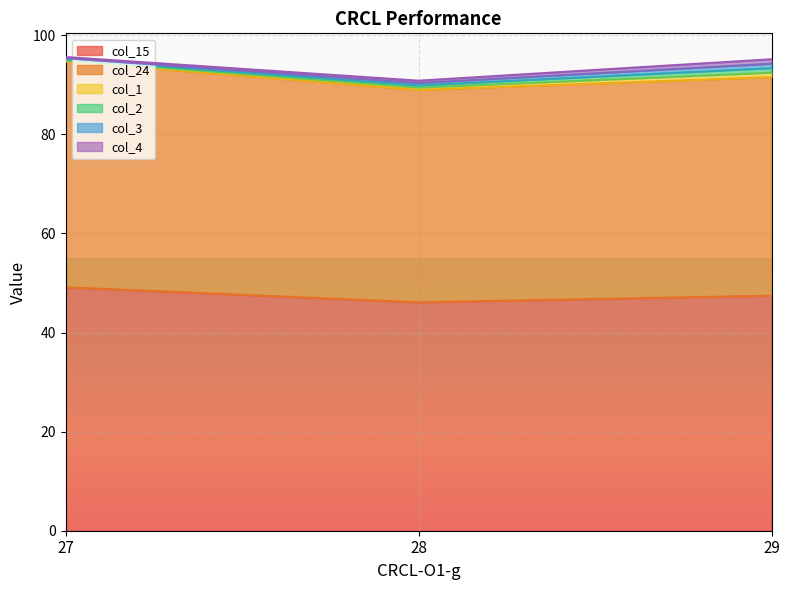

At which label does col_2 reach its minimum?

27